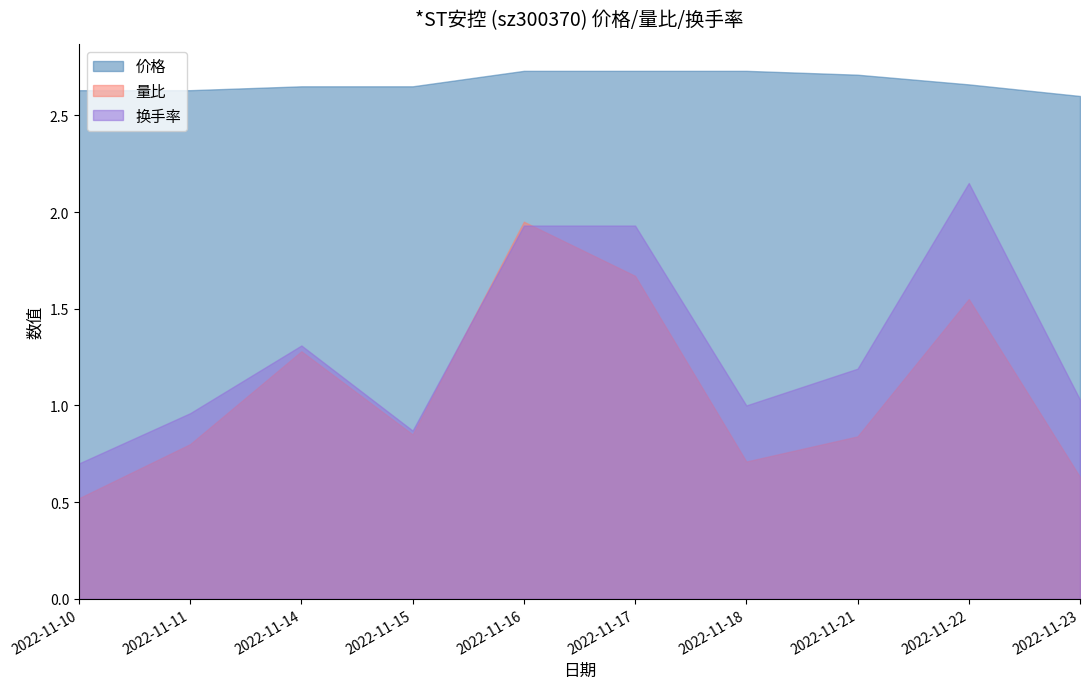

What is the difference between the maximum and minimum values in the 量比 series?

1.4